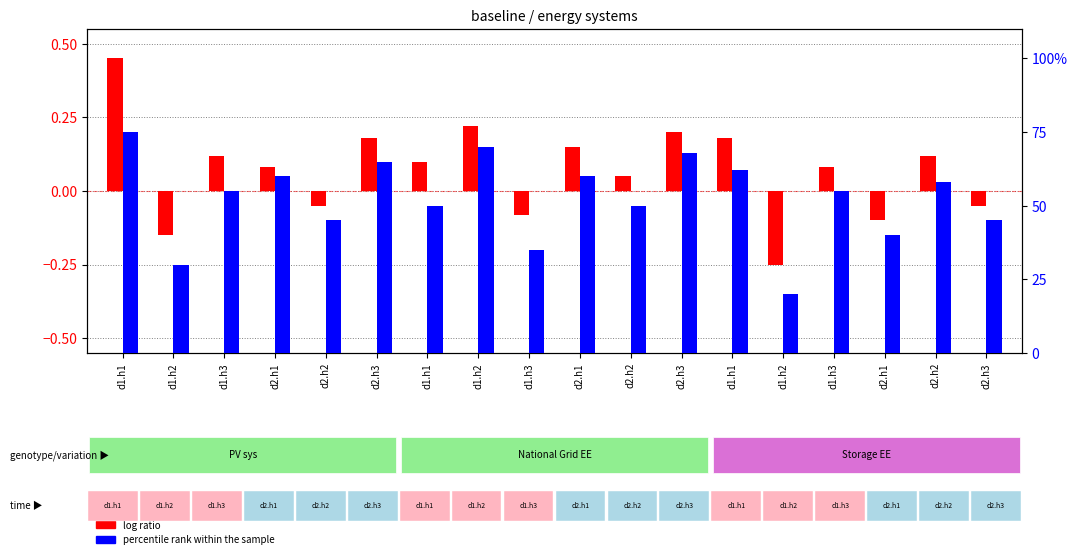

Count the number of data series in this chart.

2